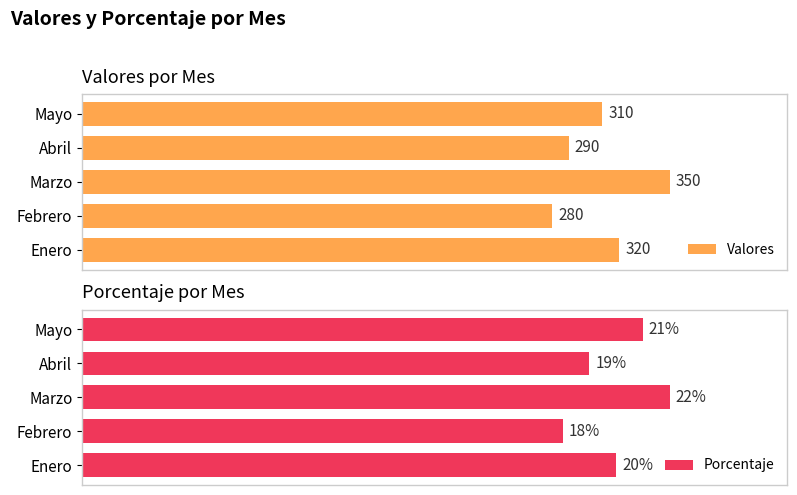

Which category has the lowest value in the Valores series?

Febrero